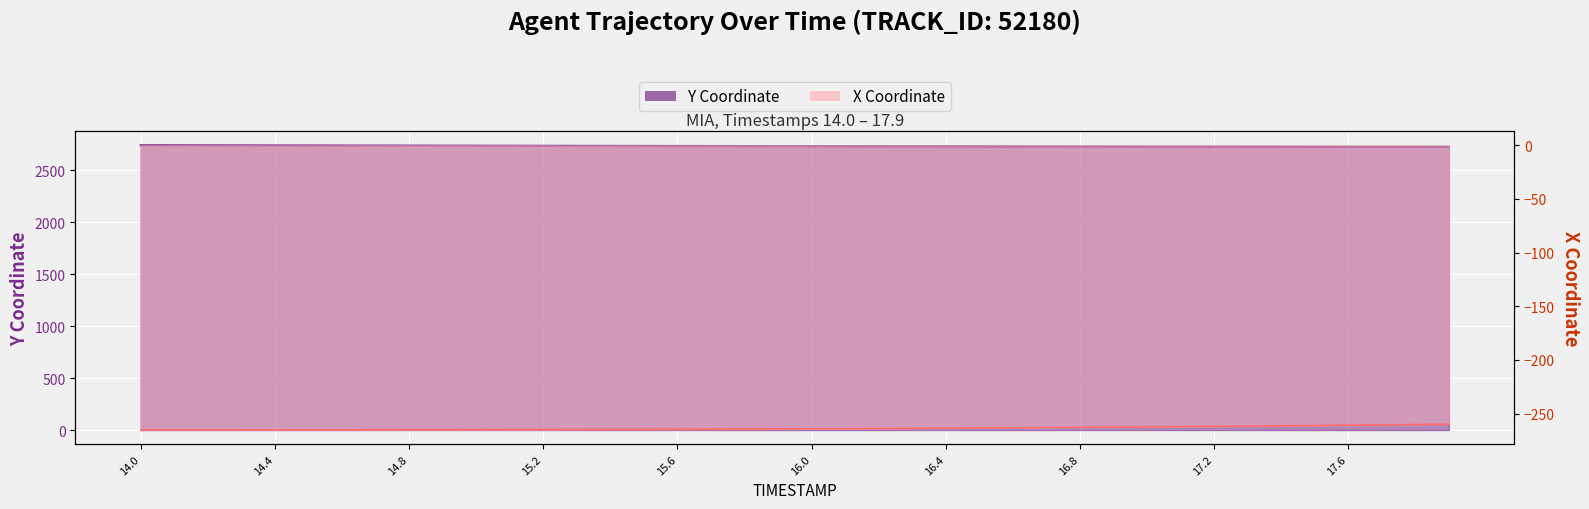

True or false: X and TIMESTAMP intersect in this chart.

False